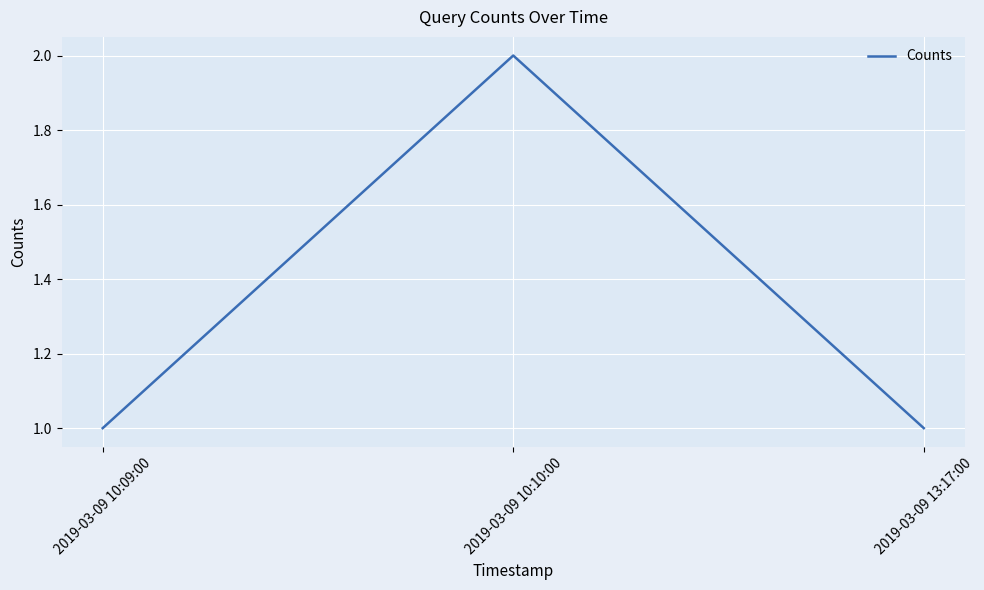

What is the difference between the maximum and second lowest values?

1